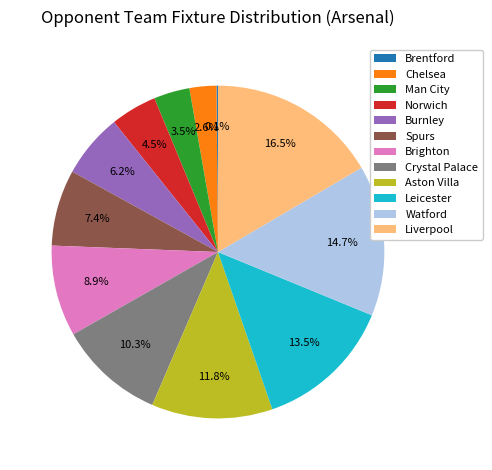

What is the largest slice in the pie chart?

Liverpool